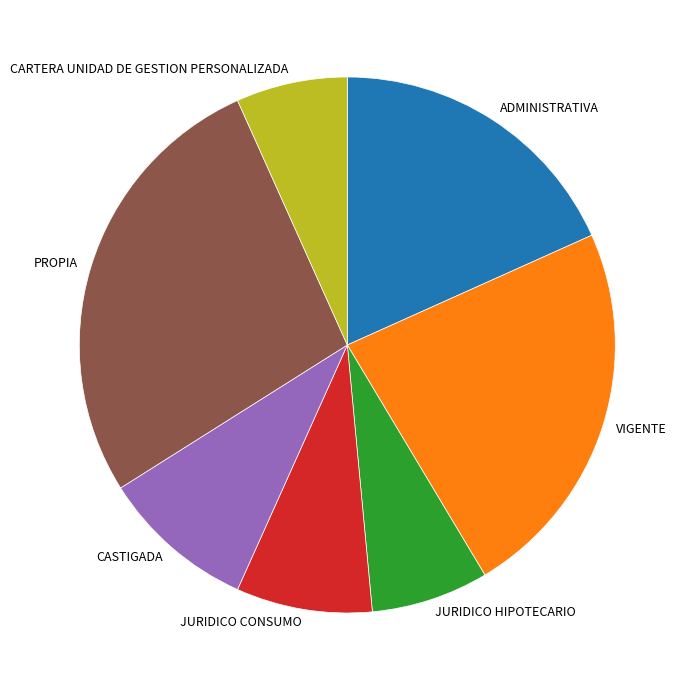

Which category has the biggest portion of the pie?

PROPIA